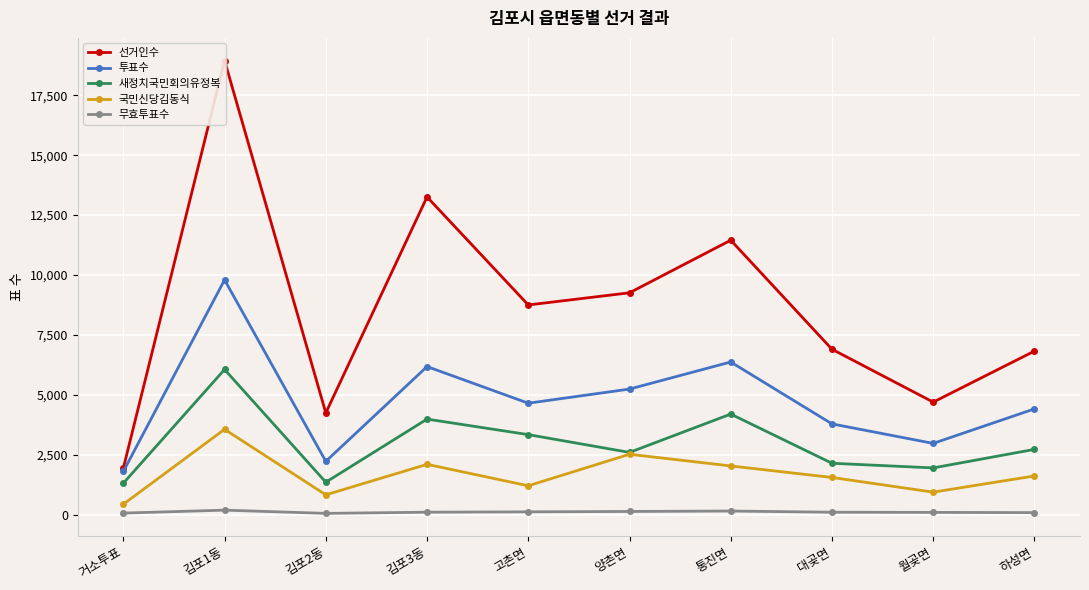

Is it true that 선거인수 equals 4241 at 김포2동?

True